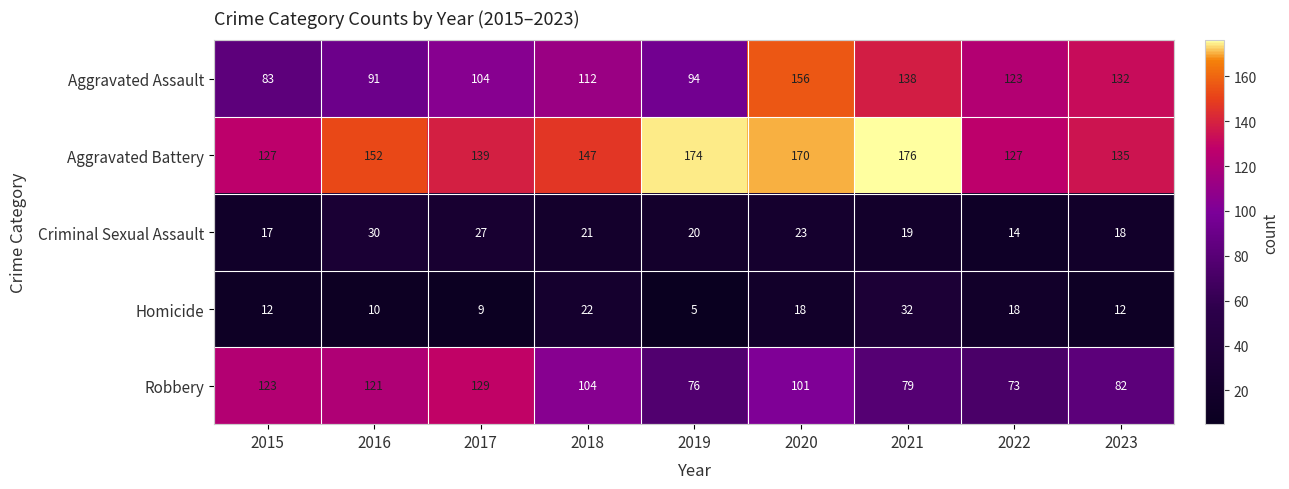

Is the value of Homicide at 2016 greater than the value of Robbery at 2016?

No